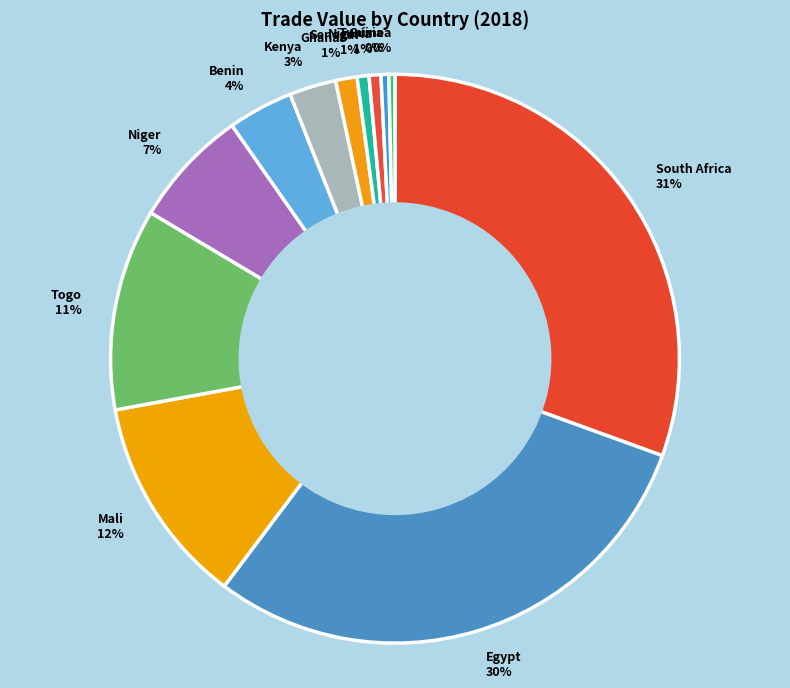

Does any single category account for the majority?

No